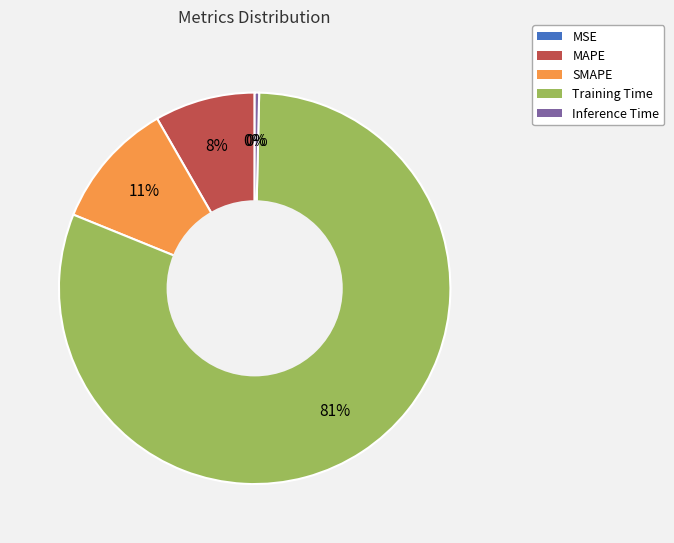

Which category has the biggest portion of the pie?

Training Time